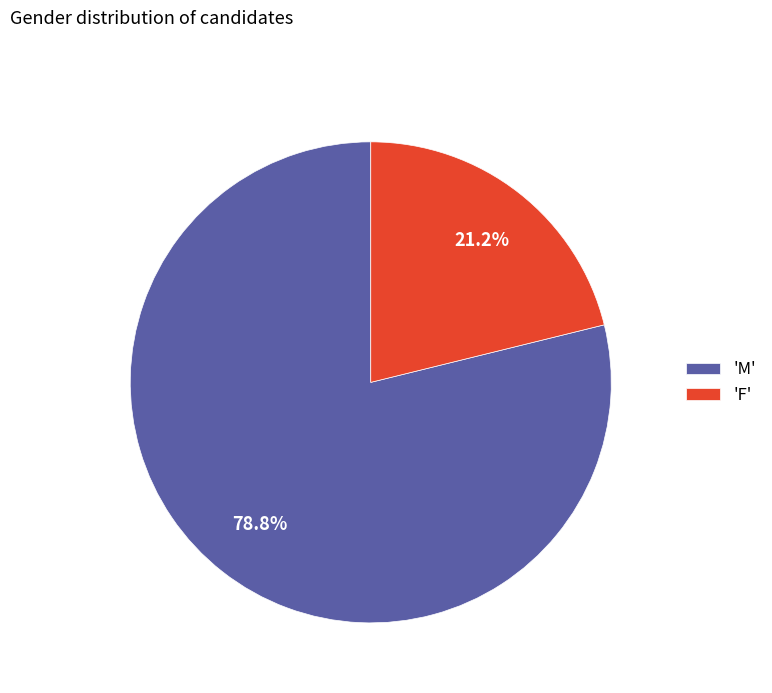

Does any single category account for the majority?

Yes